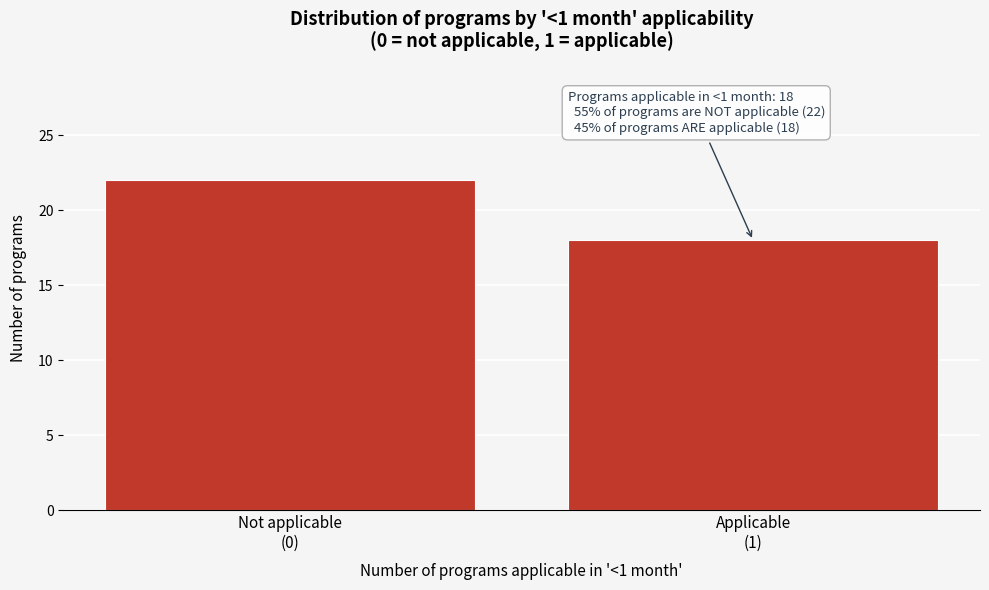

Reading left to right, what are all the values shown in this chart?

22	18